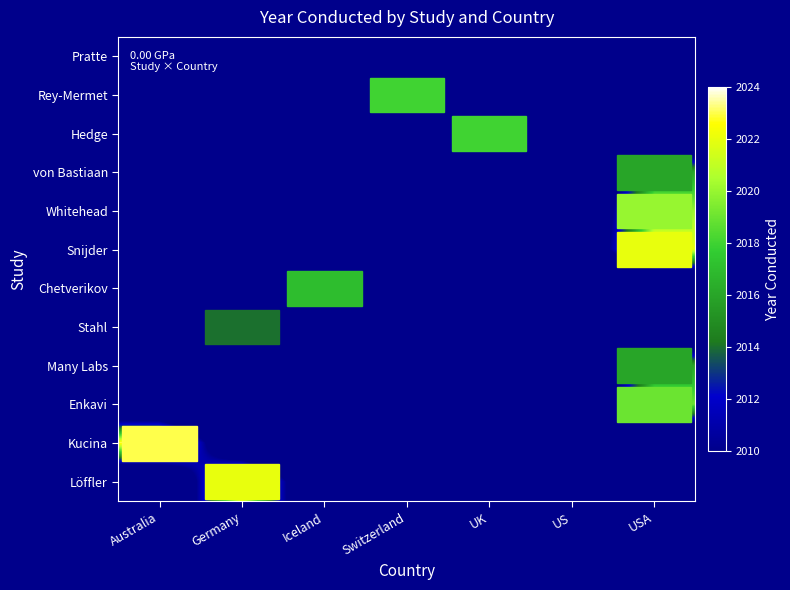

Reading right to left, what are all the values shown in this chart?

Pratte: USA=2000	US=2010	UK=2000	Switzerland=2000	Iceland=2000	Germany=2000	Australia=2000
Rey-Mermet: USA=2000	US=2000	UK=2000	Switzerland=2018	Iceland=2000	Germany=2000	Australia=2000
Hedge: USA=2000	US=2000	UK=2018	Switzerland=2000	Iceland=2000	Germany=2000	Australia=2000
von Bastiaan: USA=2016	US=2000	UK=2000	Switzerland=2000	Iceland=2000	Germany=2000	Australia=2000
Whitehead: USA=2020	US=2000	UK=2000	Switzerland=2000	Iceland=2000	Germany=2000	Australia=2000
Snijder: USA=2022	US=2000	UK=2000	Switzerland=2000	Iceland=2000	Germany=2000	Australia=2000
Chetverikov: USA=2000	US=2000	UK=2000	Switzerland=2000	Iceland=2017	Germany=2000	Australia=2000
Stahl: USA=2000	US=2000	UK=2000	Switzerland=2000	Iceland=2000	Germany=2014	Australia=2000
Many Labs: USA=2016	US=2000	UK=2000	Switzerland=2000	Iceland=2000	Germany=2000	Australia=2000
Enkavi: USA=2019	US=2000	UK=2000	Switzerland=2000	Iceland=2000	Germany=2000	Australia=2000
Kucina: USA=2000	US=2000	UK=2000	Switzerland=2000	Iceland=2000	Germany=2000	Australia=2023
Löffler: USA=2000	US=2000	UK=2000	Switzerland=2000	Iceland=2000	Germany=2022	Australia=2000